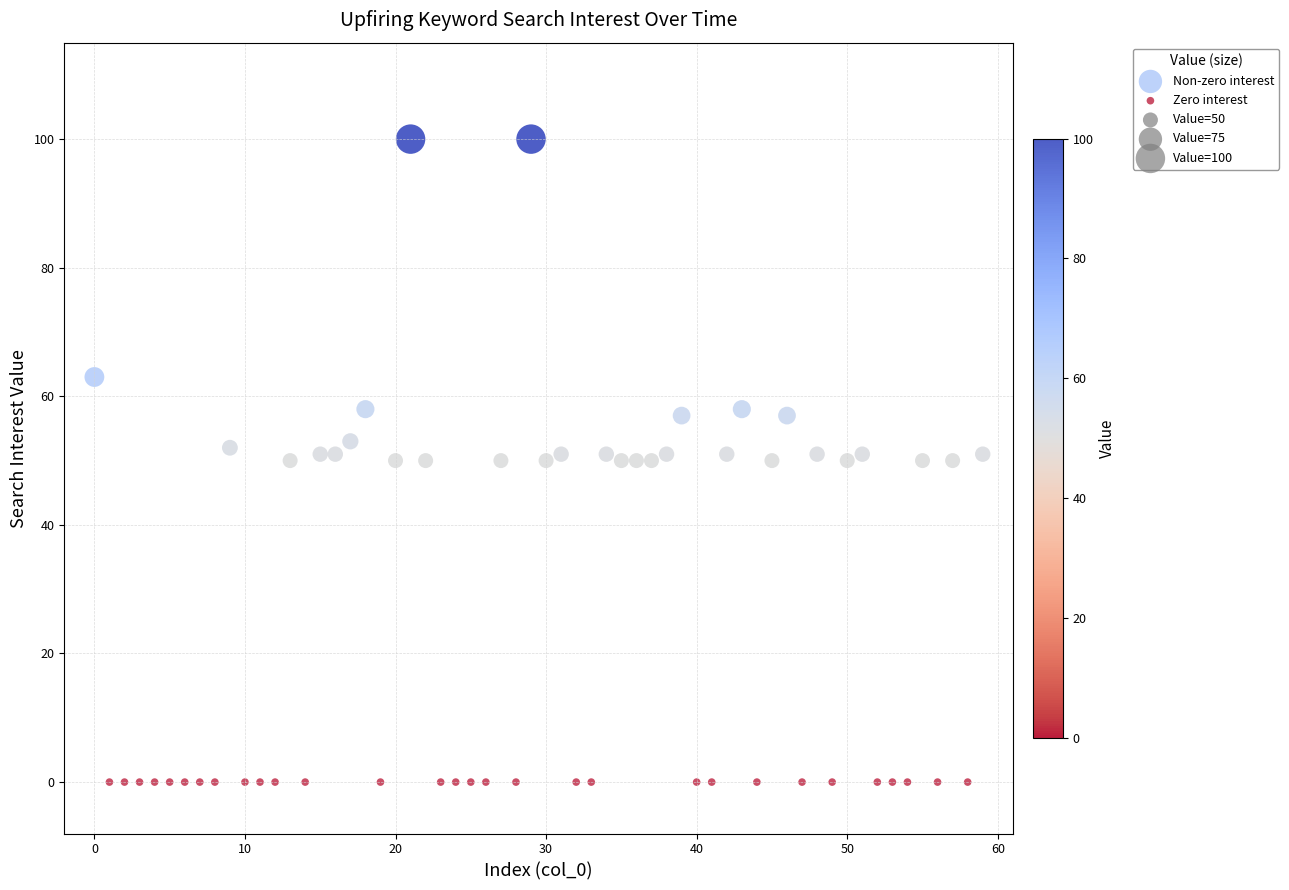

Which series reaches the minimum Y coordinate?

Zero interest